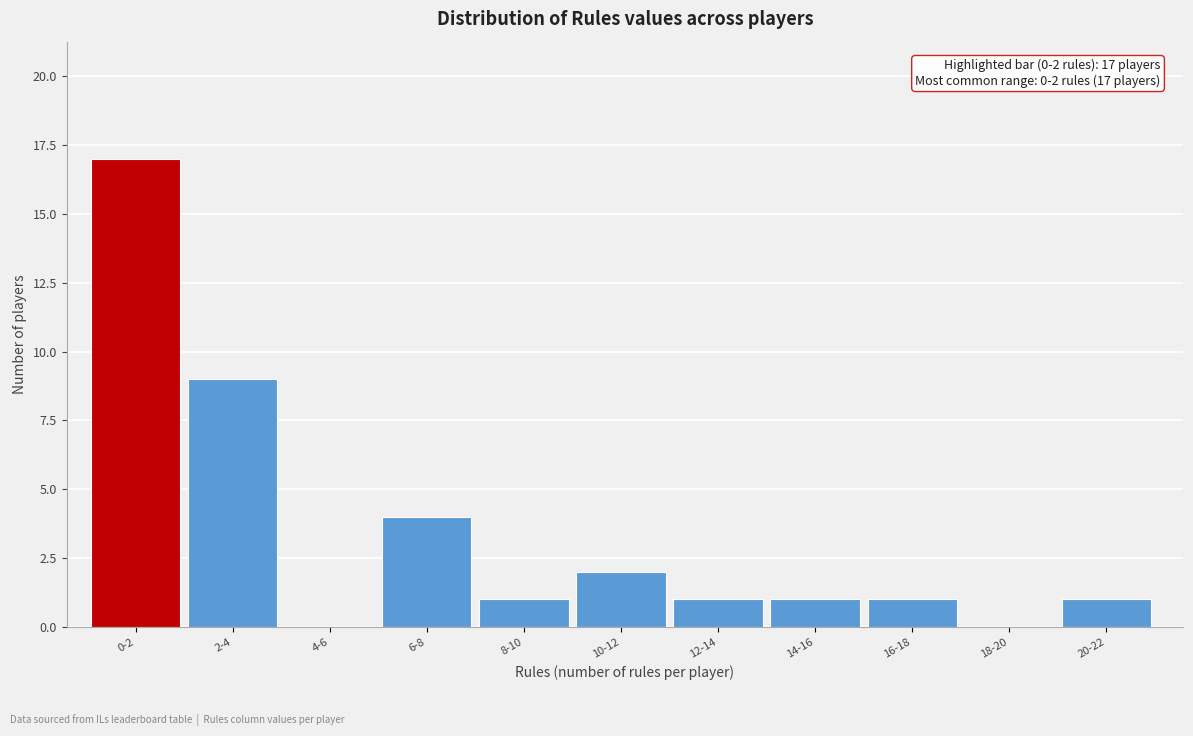

Reading left to right, list all the values displayed in this chart.

0-2=17	2-4=9	4-6=0	6-8=4	8-10=1	10-12=2	12-14=1	14-16=1	16-18=1	18-20=0	20-22=1